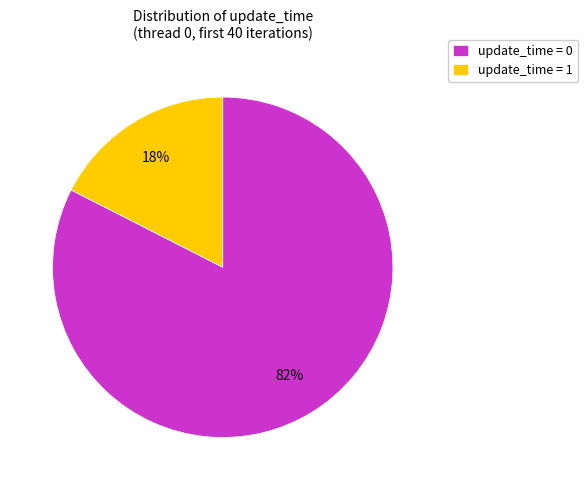

Rank the categories by value from lowest to highest.

update_time = 1, update_time = 0